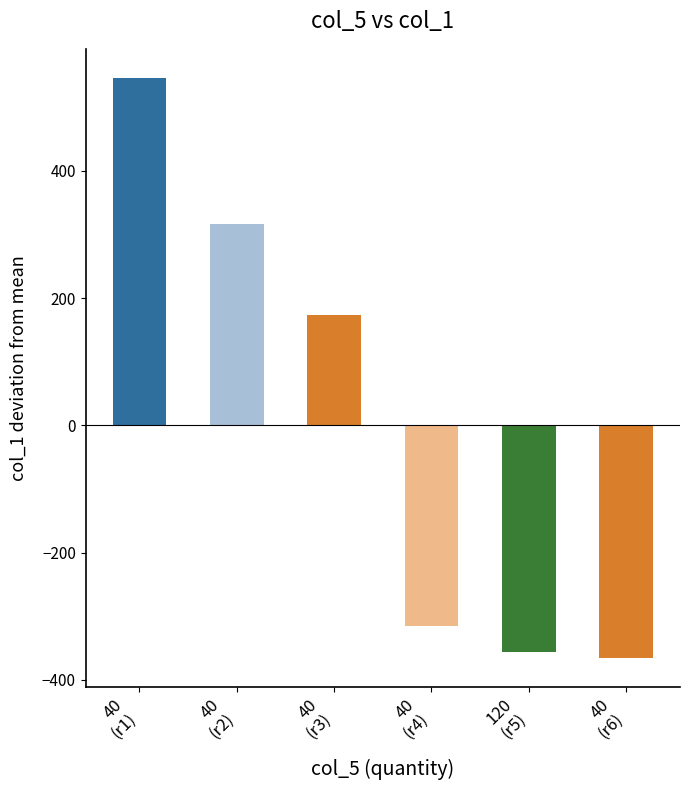

What position from the right is 40
(r6)?

1